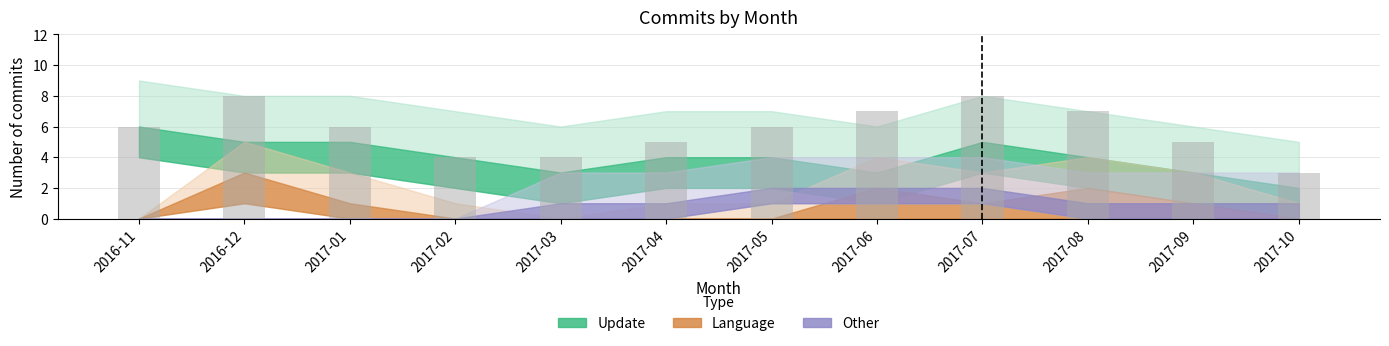

What is the label of the 4th bar from the right?

2017-07